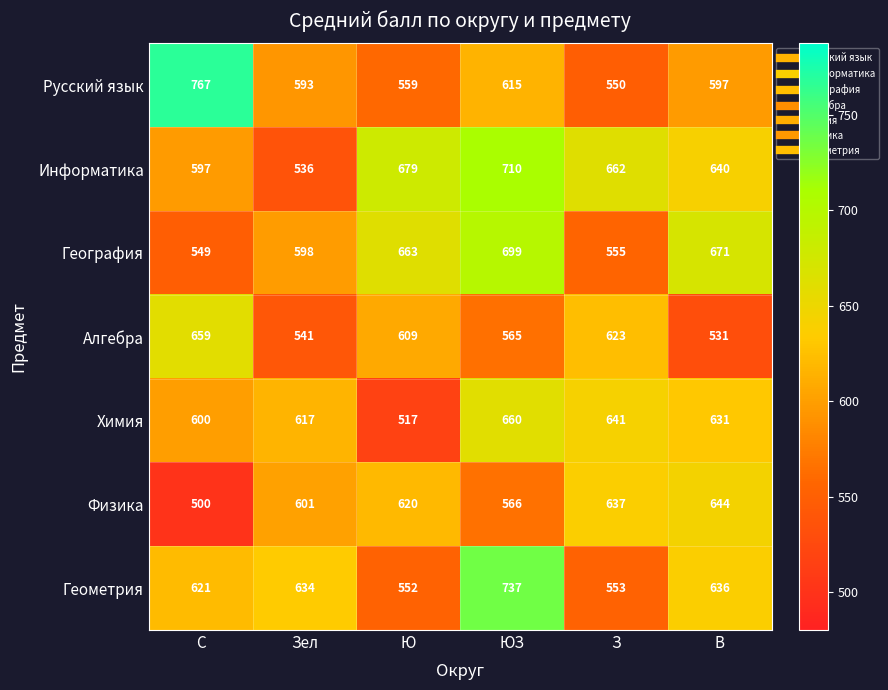

What is the difference between the maximum and second lowest values in the Алгебра series?

118